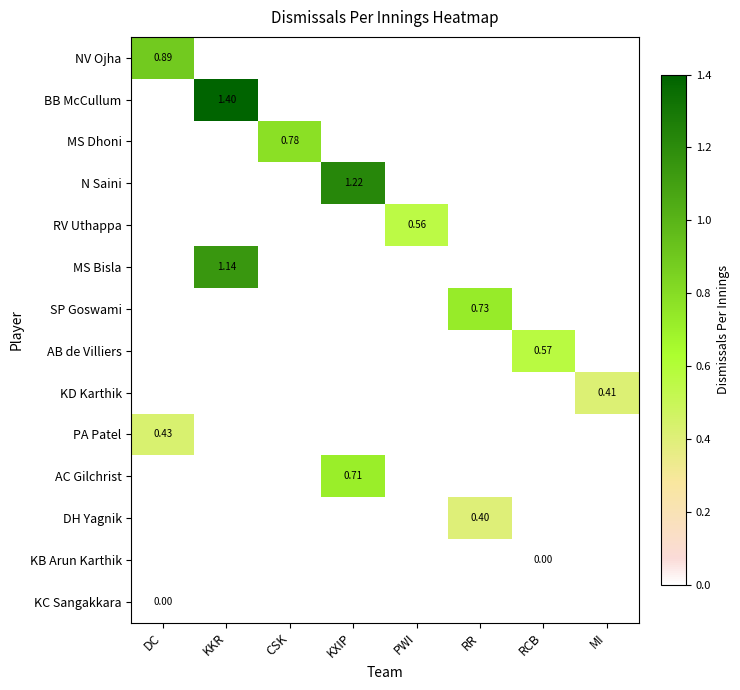

Where is PA Patel nearest to the value 0?

DC